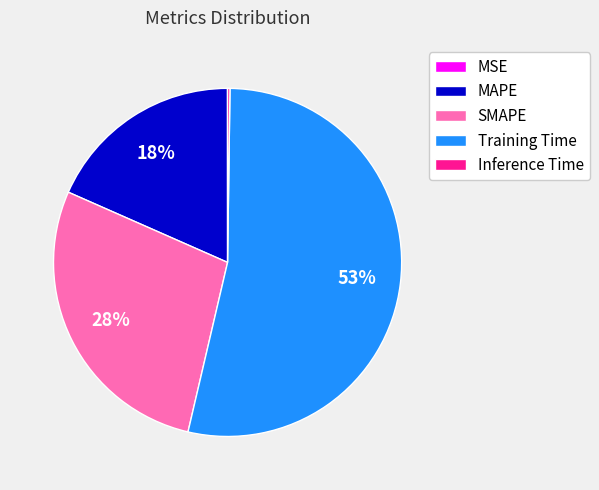

To the nearest percent, what is the average slice percentage?

20%